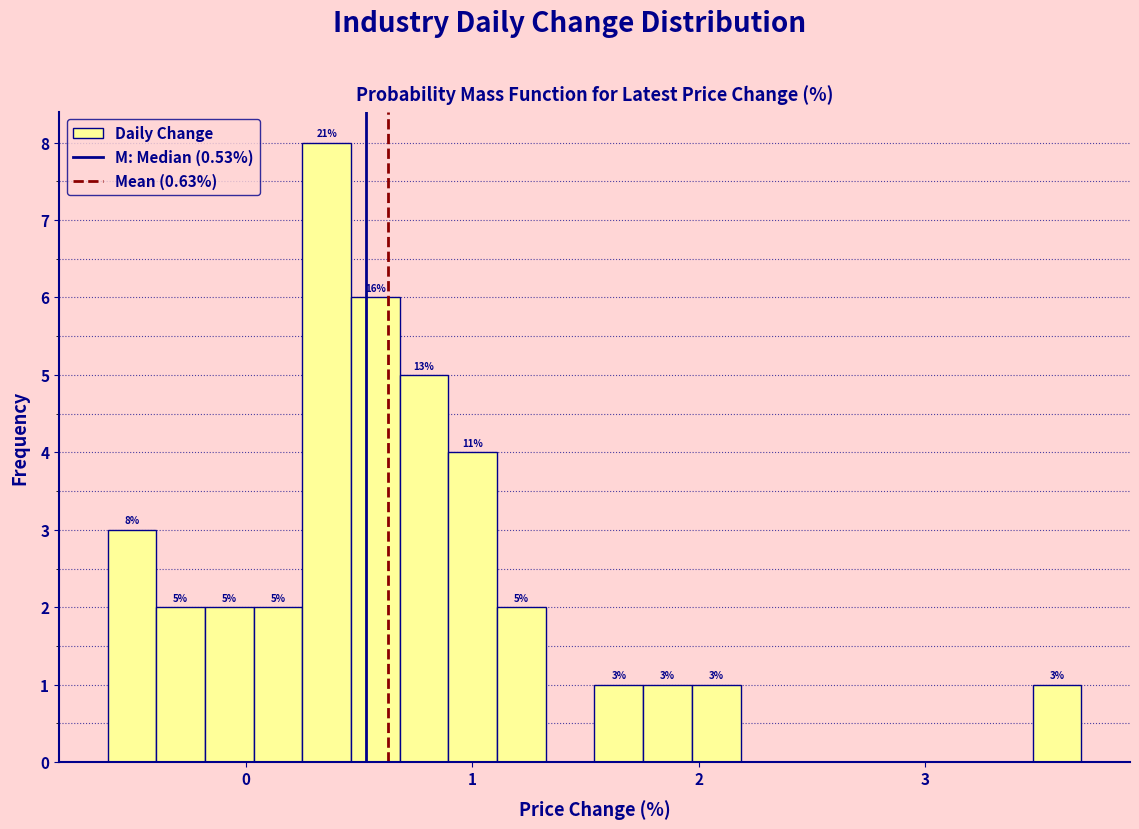

Around what value on the x-axis is the tallest bar? Give the approximate position of its centre, as read against the axis.

0.4